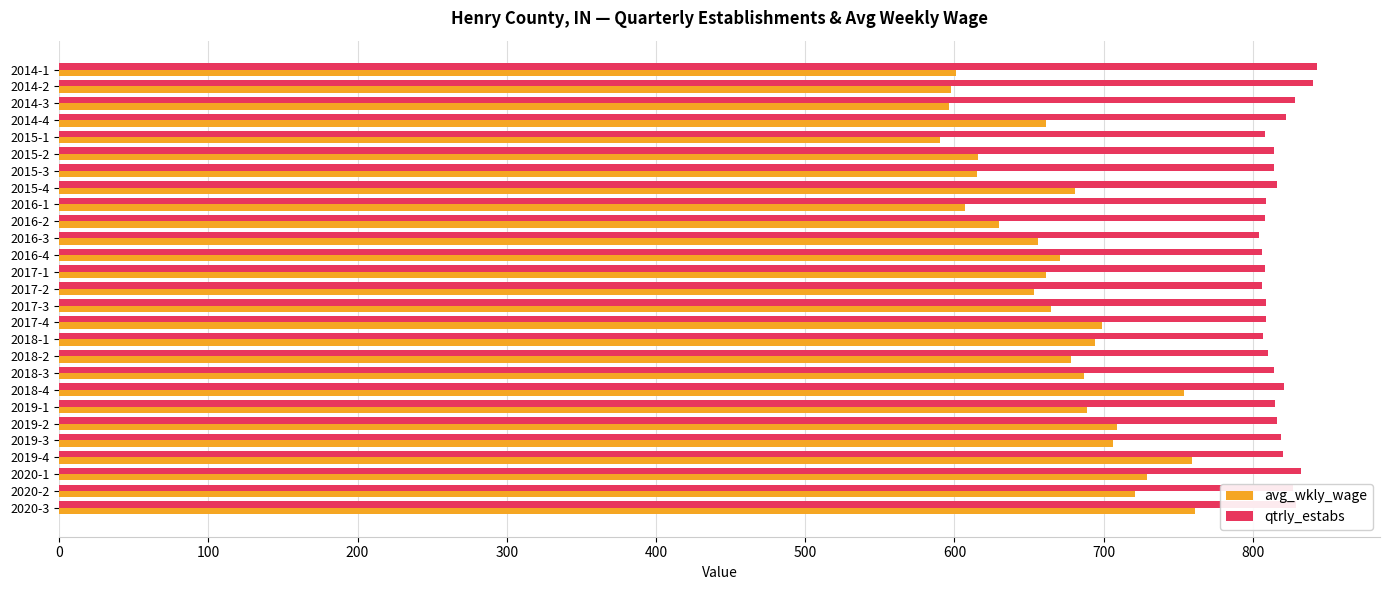

Which series has the largest range (max minus min)?

avg_wkly_wage